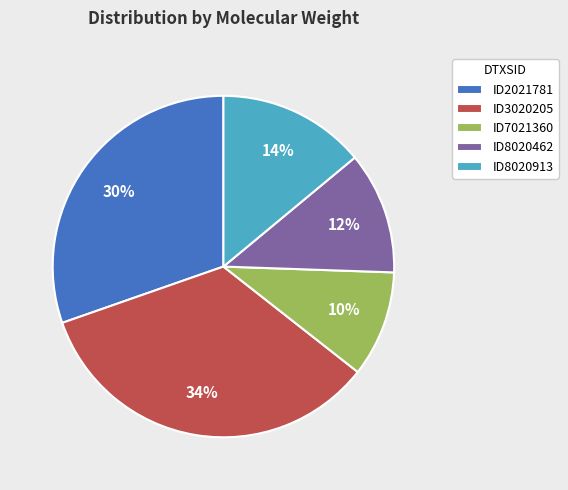

To the nearest percent, what is the difference between the largest and smallest slice percentages?

24%